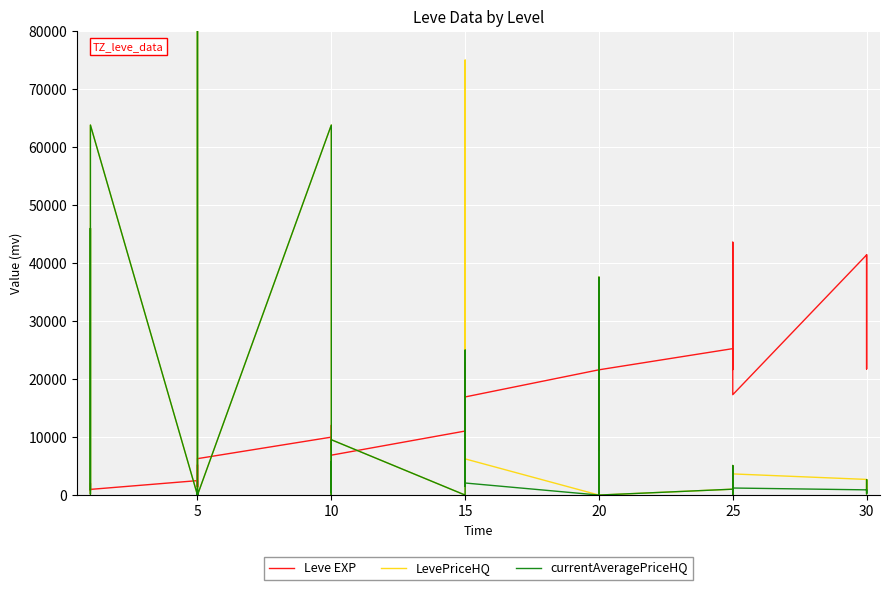

True or false: LevePriceHQ has a value of 7709.7 at 25.

False